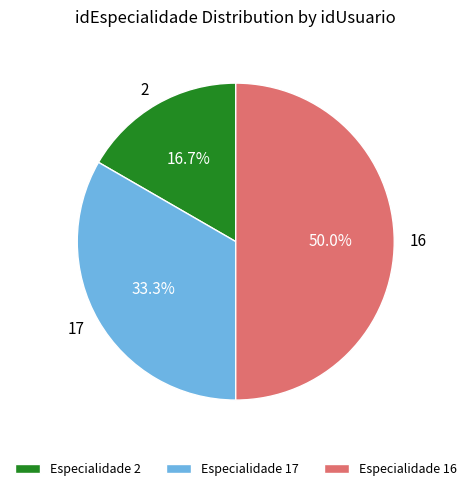

Combined, what portion of the pie is 2 and 17?

50.0%